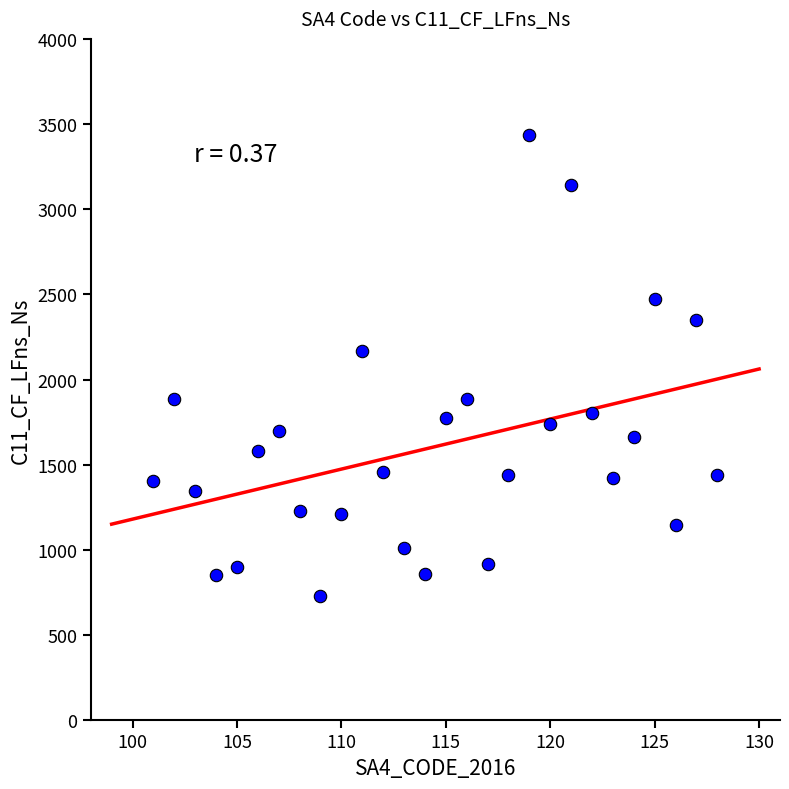

What Y value in the scatter plot is closest to 2082?

2170